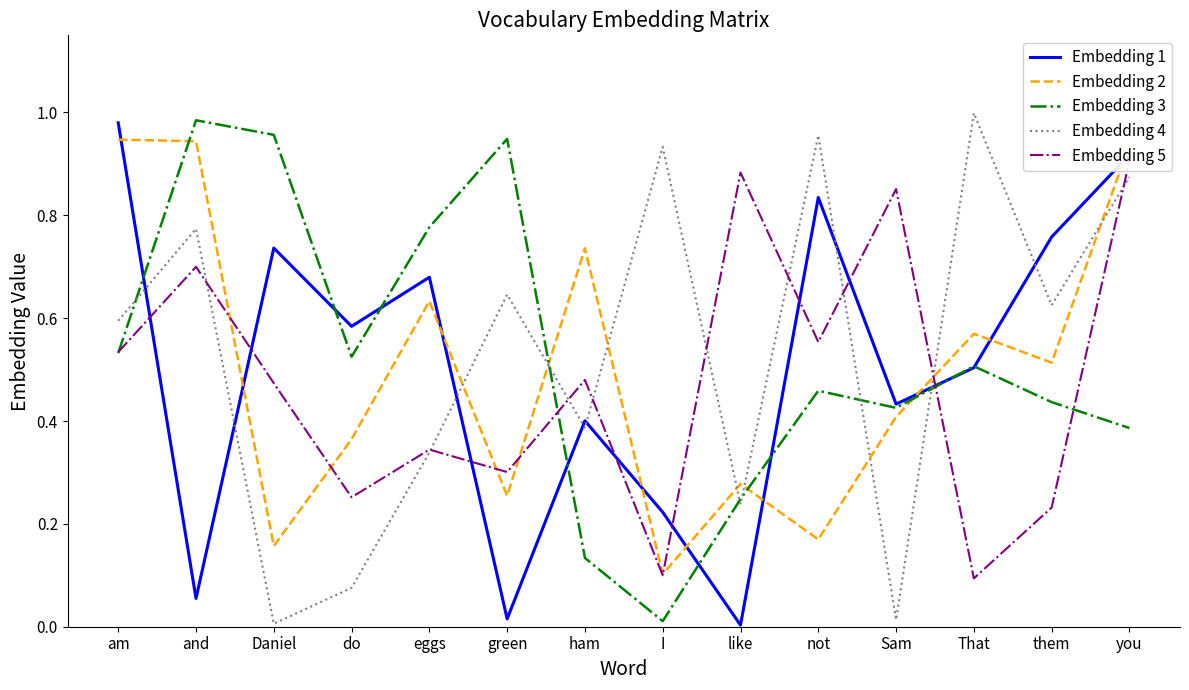

The value of Embedding 4 at them is 0.6. True or false?

True